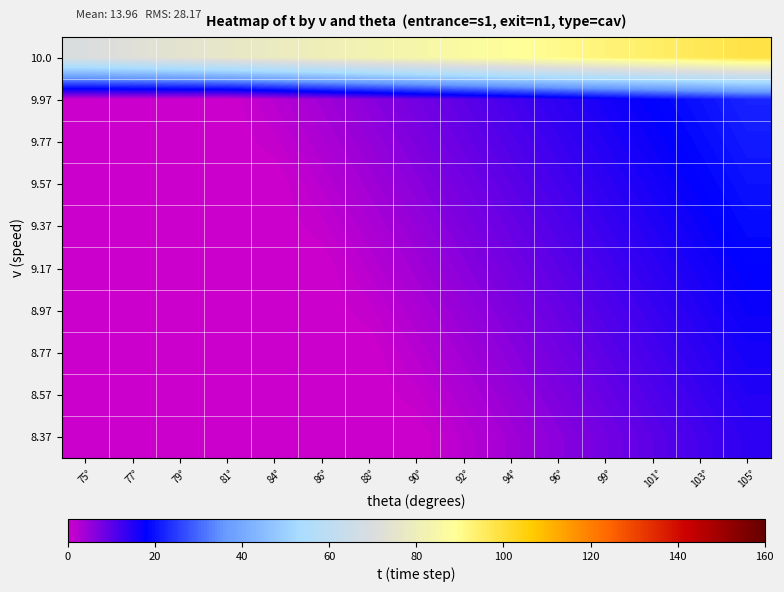

What is the difference between the highest and lowest values at 75°?

70.5